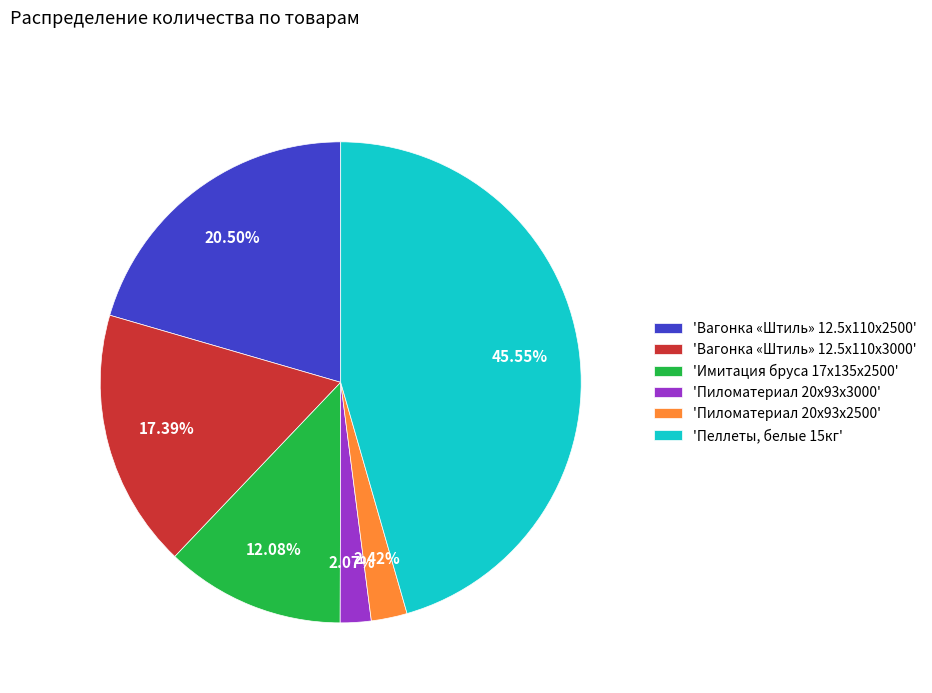

Rank the categories by value from highest to lowest.

'Пеллеты, белые 15кг', 'Вагонка «Штиль» 12.5x110x2500', 'Вагонка «Штиль» 12.5x110x3000', 'Имитация бруса 17x135x2500', 'Пиломатериал 20x93x2500', 'Пиломатериал 20x93x3000'